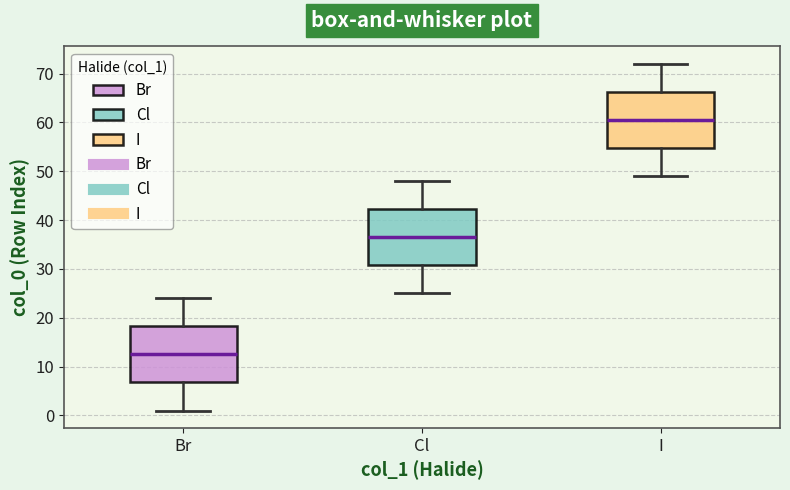

Reading left to right, transcribe this box plot: for each box, give where its median line is, the range the box spans, and where its two whiskers end, as read against the y-axis. The values are not printed on the chart, so give them approximately, as read against the axis.

Br: median 13, box 7 to 18, whiskers 1 to 24
Cl: median 37, box 31 to 42, whiskers 25 to 48
I: median 61, box 55 to 66, whiskers 49 to 72